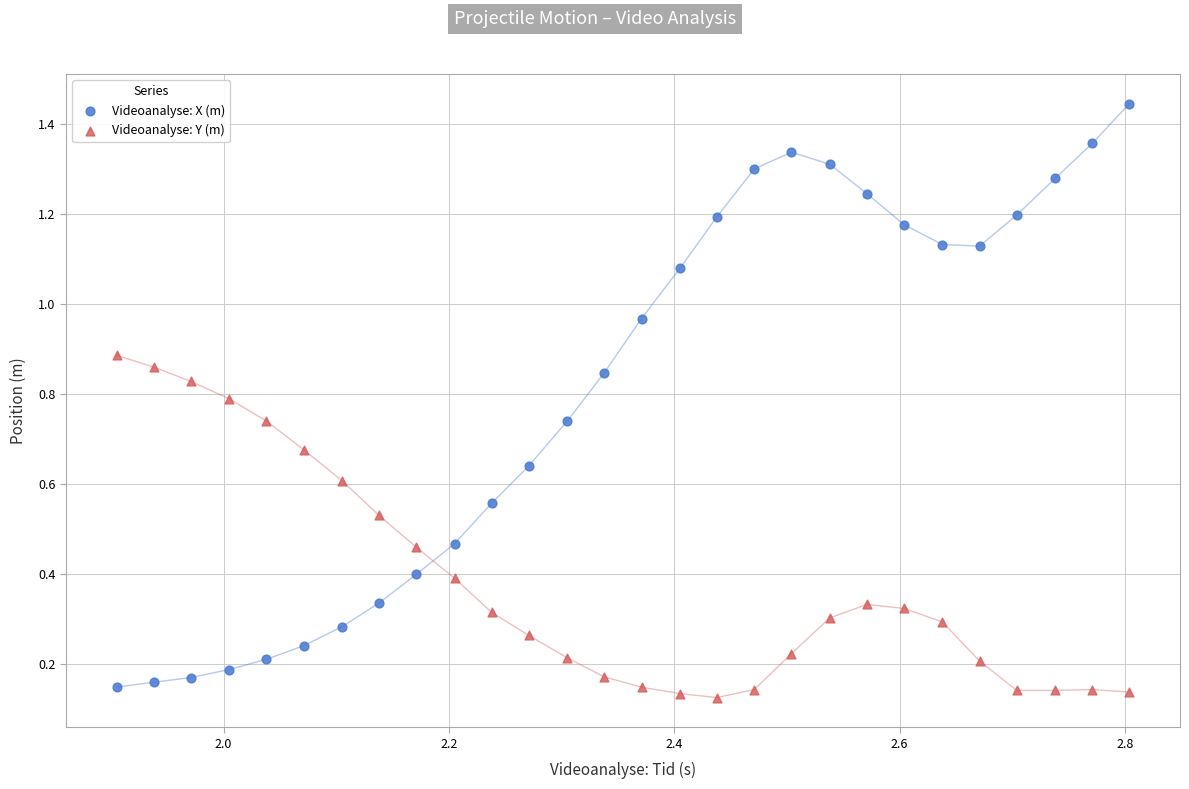

Which series contains the highest Y value?

Videoanalyse: X (m)